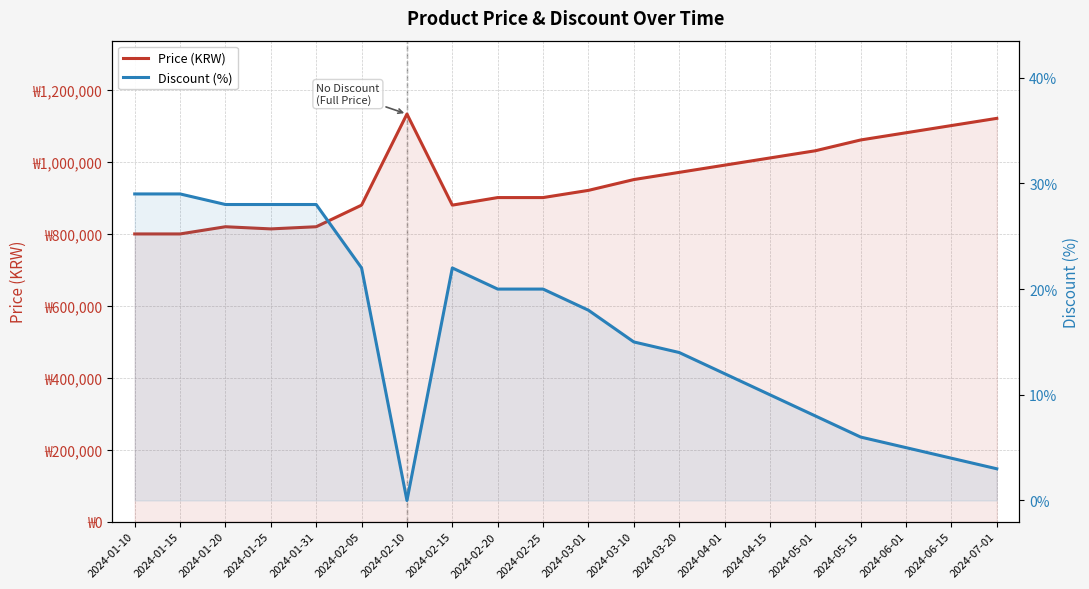

Count the number of categories in the chart.

20